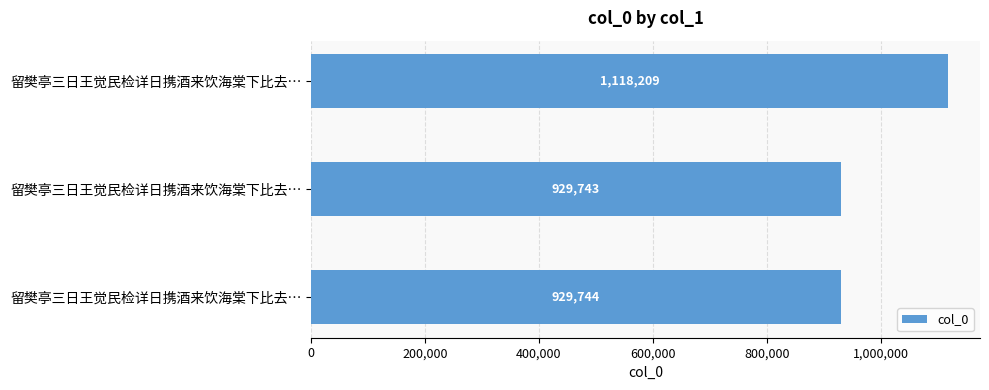

How many data points are less than 929744?

1